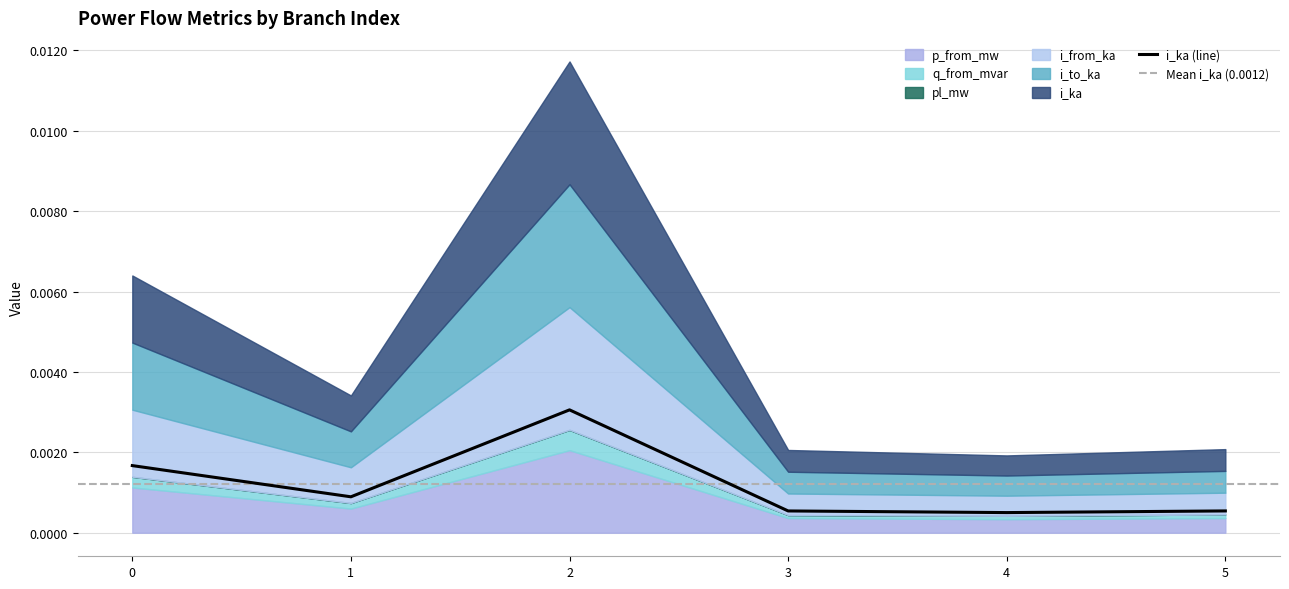

At which category does i_from_ka reach its first local peak?

2